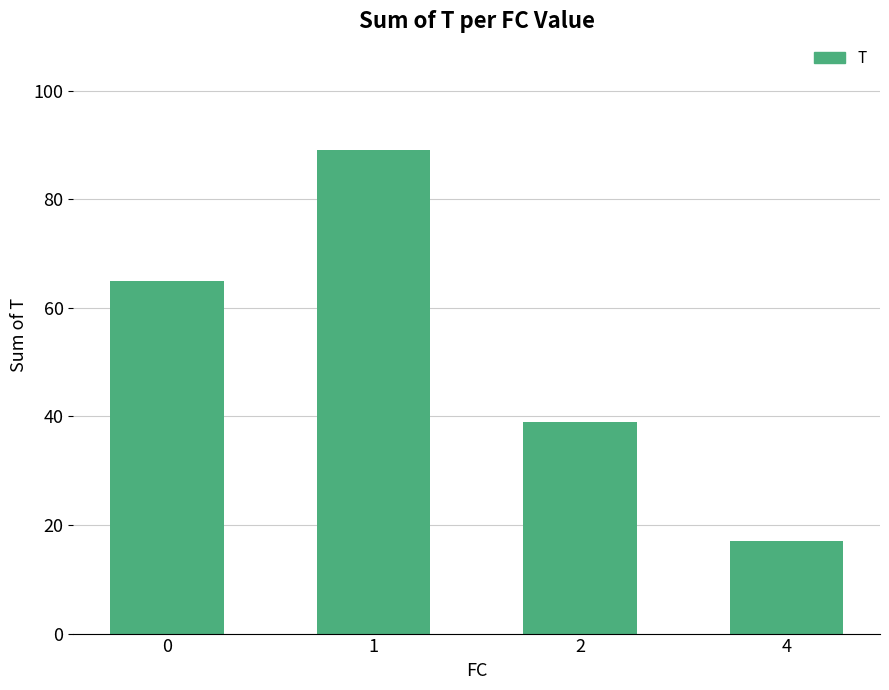

Reading left to right, transcribe all the data shown in this chart.

65	89	39	17